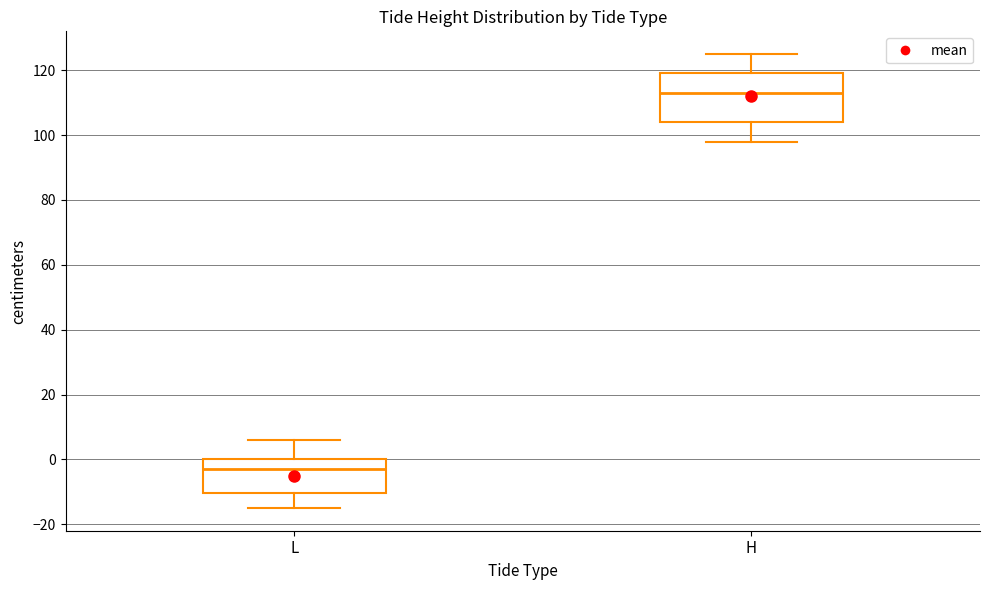

Reading left to right, read every box against the y-axis: the position of its median line, the range the box covers, and the ends of its whiskers. The values are not printed on the chart, so give them approximately, as read against the axis.

L: median -2, box -10 to 0, whiskers -14 to 6
H: median 114, box 104 to 120, whiskers 98 to 126